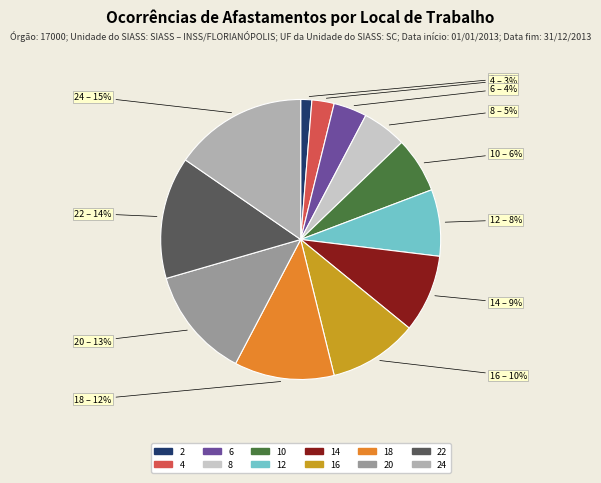

How many slices are in this pie chart?

12